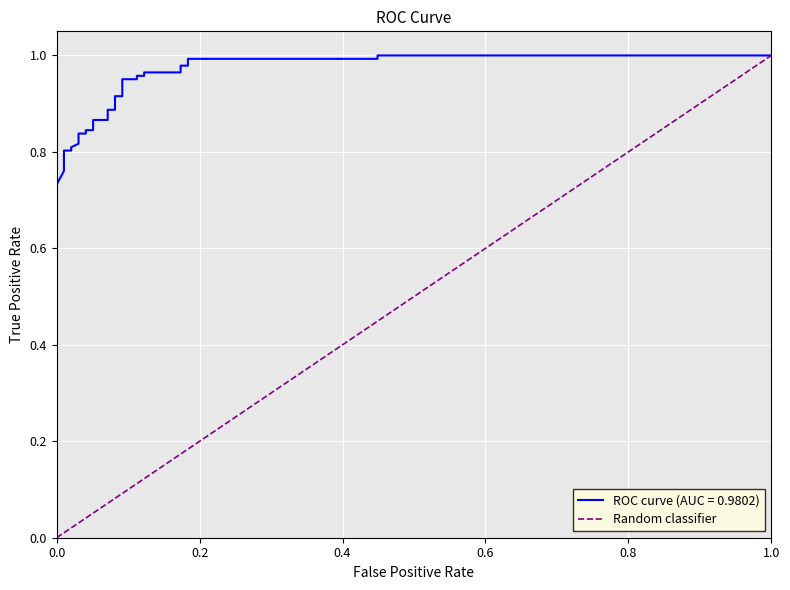

How many positive values are there?

1